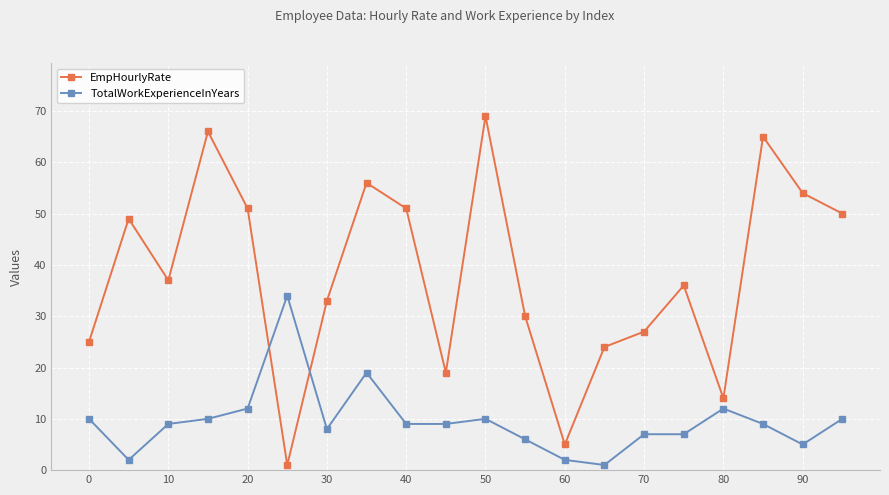

How many lines are shown in the chart?

2